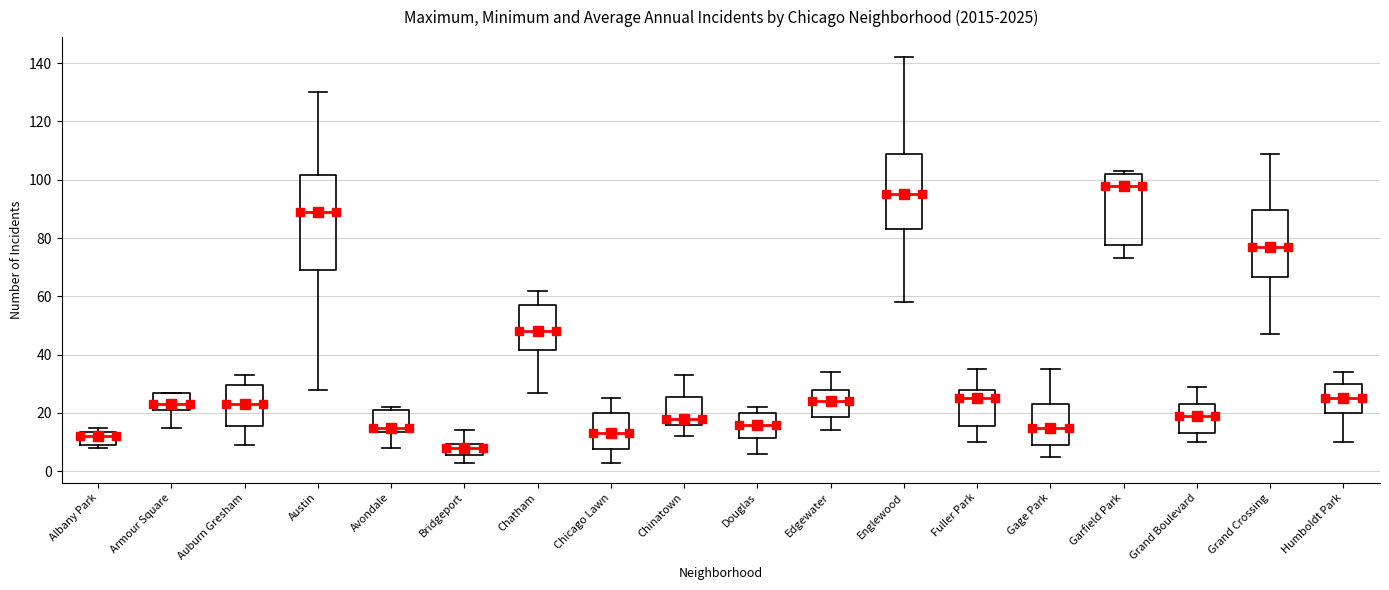

Reading left to right, transcribe this box plot: for each box, give where its median line is, the range the box spans, and where its two whiskers end, as read against the y-axis. The values are not printed on the chart, so give them approximately, as read against the axis.

Albany Park: median 12, box 10 to 14, whiskers 8 to 16
Armour Square: median 24, box 22 to 28, whiskers 16 to 28
Auburn Gresham: median 24, box 16 to 30, whiskers 10 to 34
Austin: median 90, box 70 to 102, whiskers 28 to 130
Avondale: median 16, box 14 to 22, whiskers 8 to 22 (just above the box's upper edge)
Bridgeport: median 8, box 6 to 10, whiskers 4 to 14
Chatham: median 48, box 42 to 58, whiskers 28 to 62
Chicago Lawn: median 14, box 8 to 20, whiskers 4 to 26
Chinatown: median 18, box 16 to 26, whiskers 12 to 34
Douglas: median 16, box 12 to 20, whiskers 6 to 22
Edgewater: median 24, box 18 to 28, whiskers 14 to 34
Englewood: median 96, box 84 to 110, whiskers 58 to 142
Fuller Park: median 26, box 16 to 28, whiskers 10 to 36
Gage Park: median 16, box 10 to 24, whiskers 6 to 36
Garfield Park: median 98, box 78 to 102, whiskers 74 to 104
Grand Boulevard: median 20, box 14 to 24, whiskers 10 to 30
Grand Crossing: median 78, box 66 to 90, whiskers 48 to 110
Humboldt Park: median 26, box 20 to 30, whiskers 10 to 34